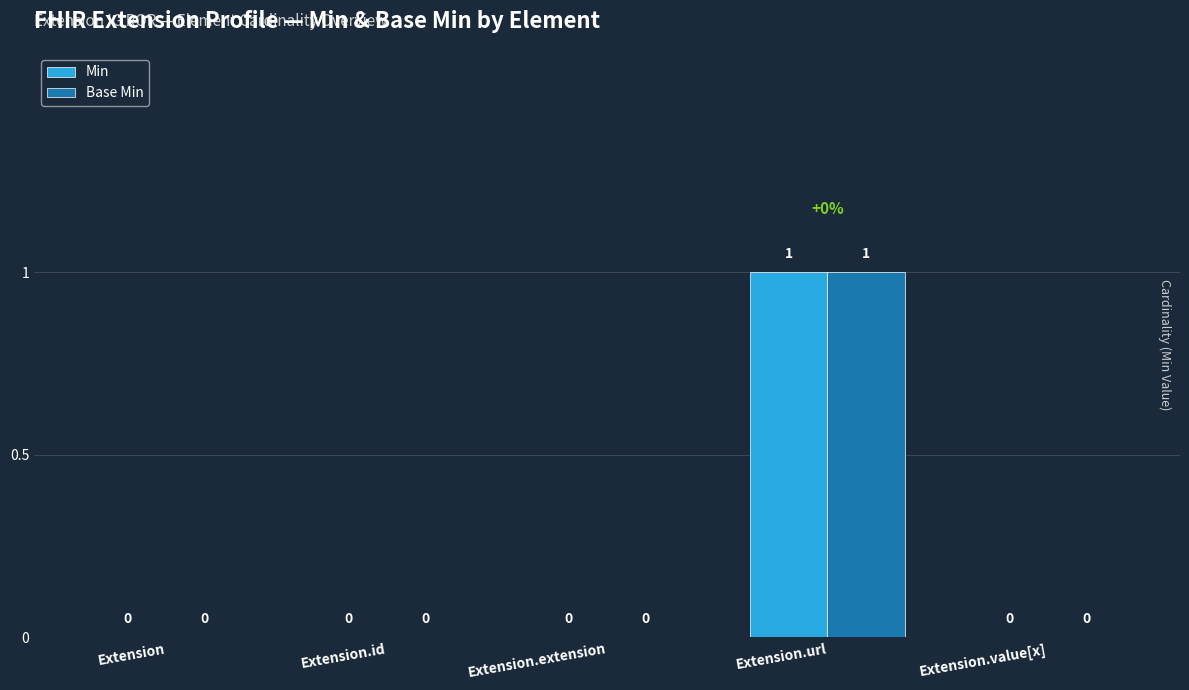

At which category is the sum across all series the highest?

Extension.url